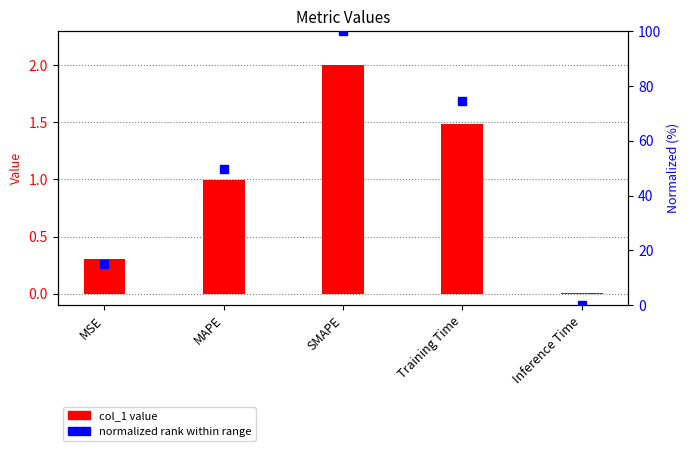

Reading right to left, extract all data points from this chart.

col_1 value: Inference Time=0.0	Training Time=1.5	SMAPE=2.0	MAPE=1.0	MSE=0.3
normalized rank: Inference Time=0.0	Training Time=74.4	SMAPE=100.0	MAPE=49.8	MSE=15.0